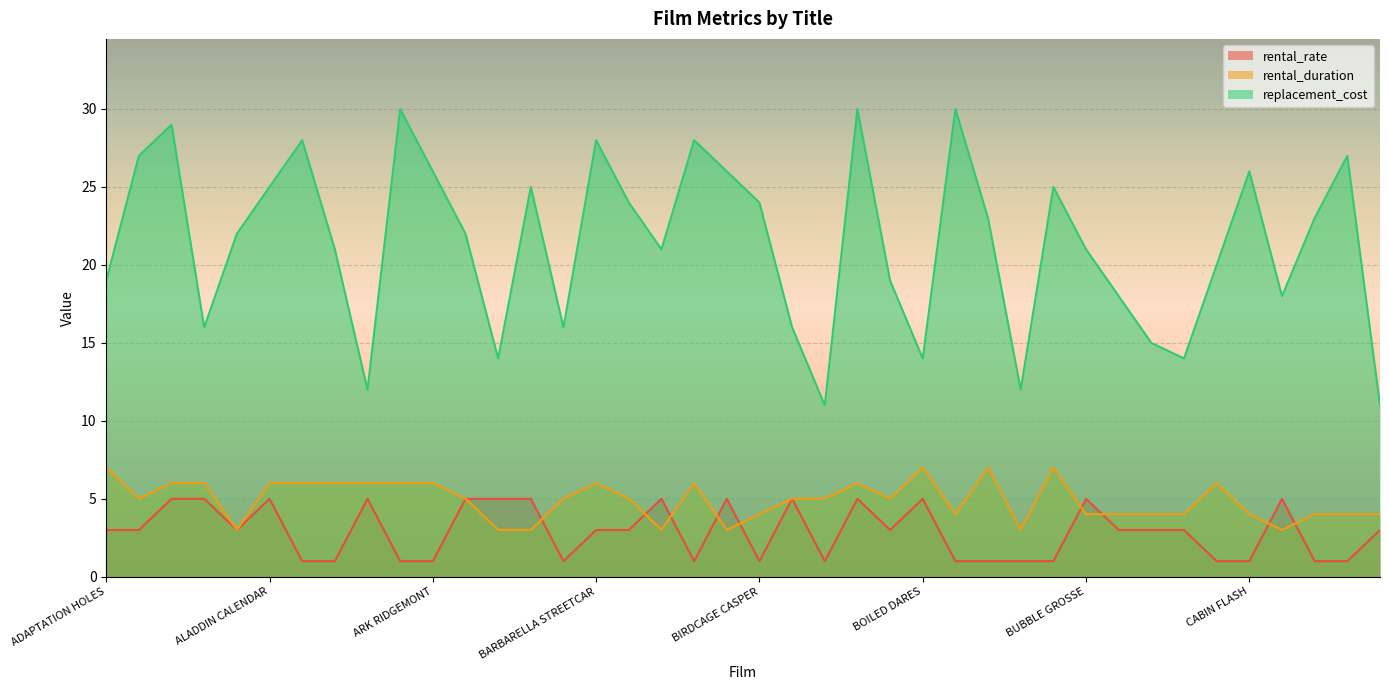

What position from the right is BUBBLE GROSSE?

10